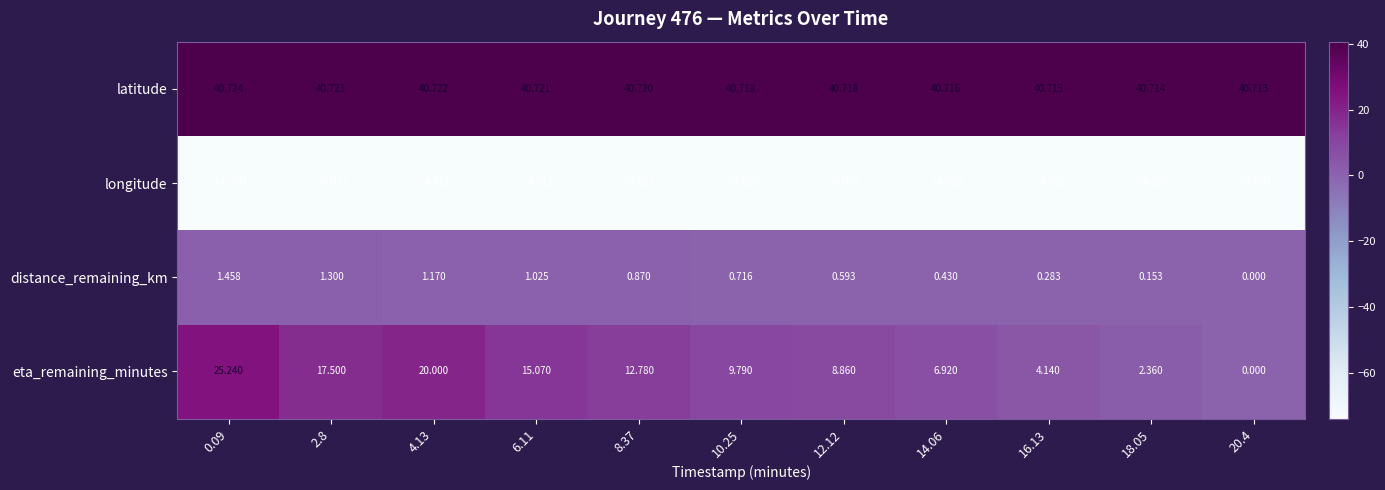

Is the value of eta_remaining_minutes at 12.12 greater than the value of longitude at 8.37?

Yes